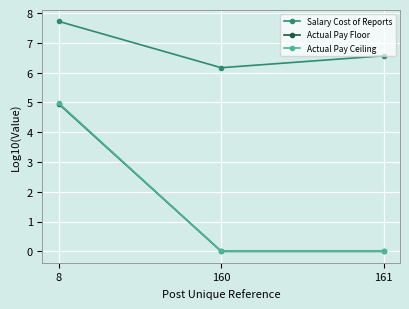

What are all the series names shown in the legend?

Salary Cost of Reports, Actual Pay Floor, Actual Pay Ceiling